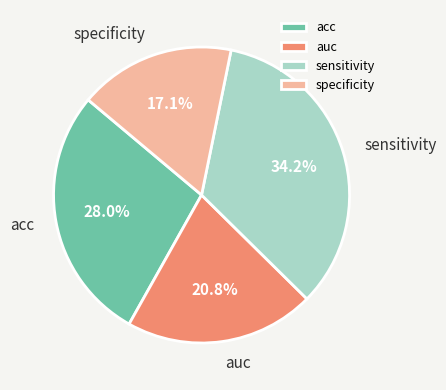

Is the sum of sensitivity and specificity greater than half?

Yes